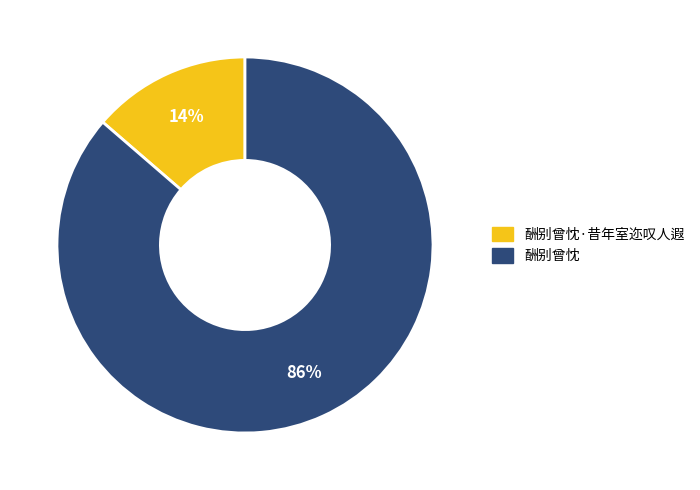

Does any single category account for the majority?

Yes